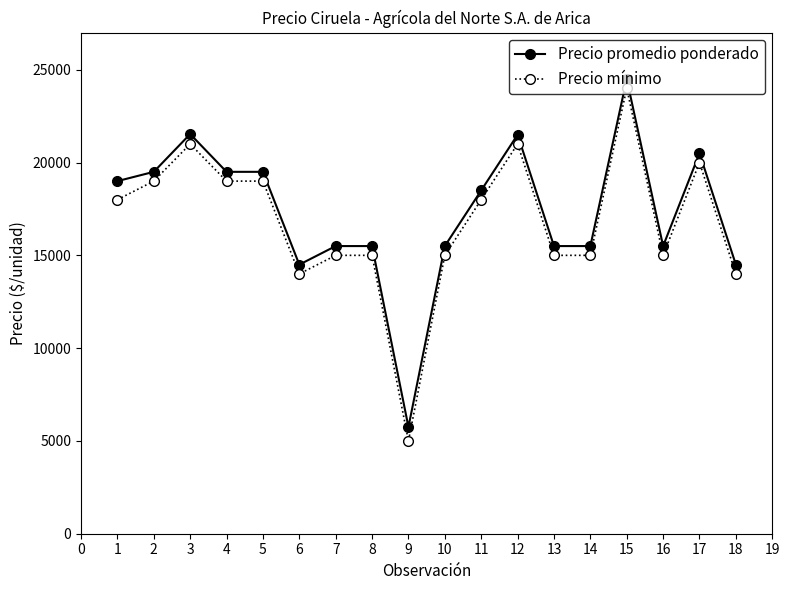

Which category has the lowest value across all series?

9